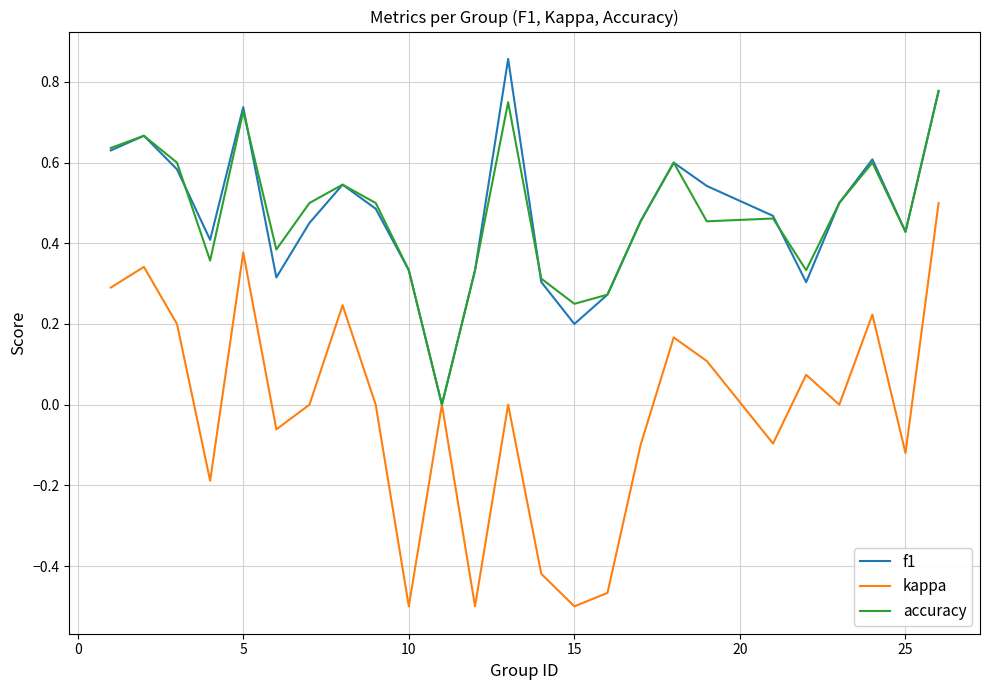

How many categories are shown in the chart?

25